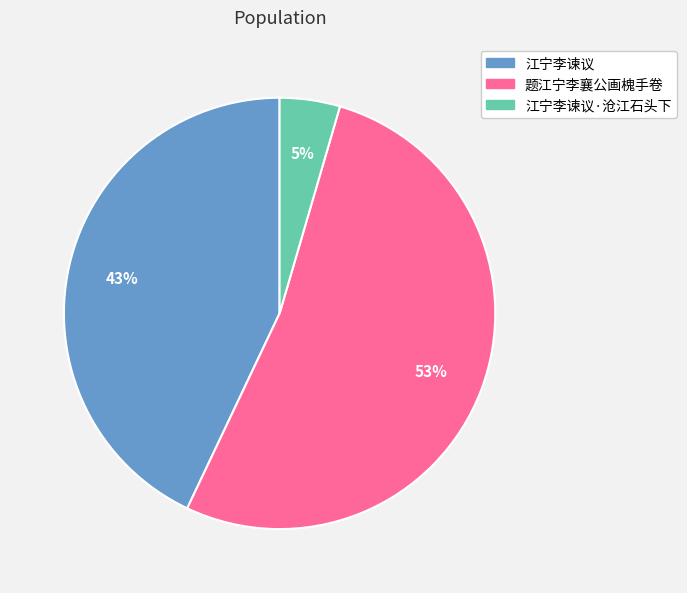

Does any single category account for the majority?

Yes